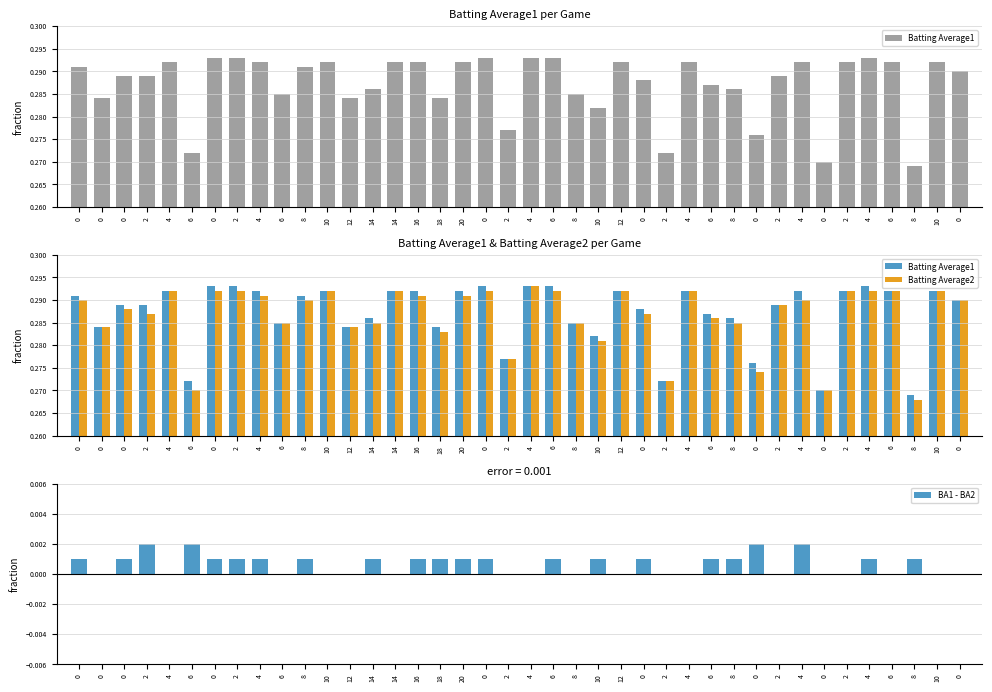

How many bars are there in each group?

3